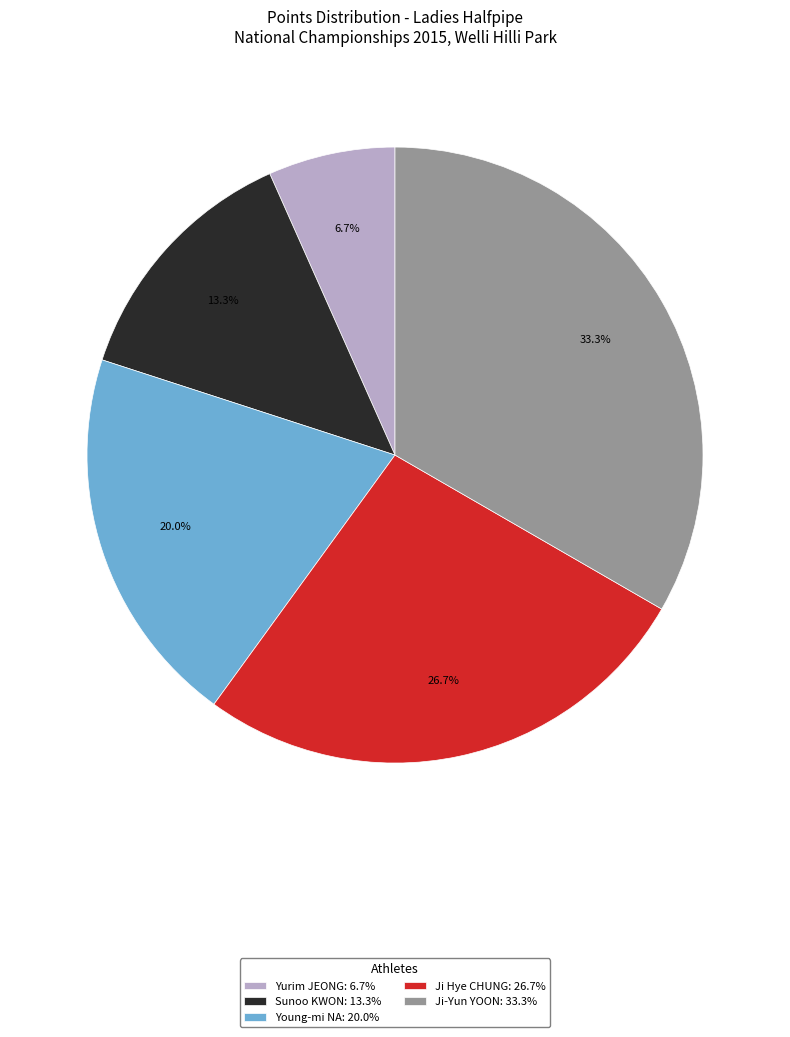

To the nearest percent, what is the difference between the Sunoo KWON and Yurim JEONG slice percentages?

7%